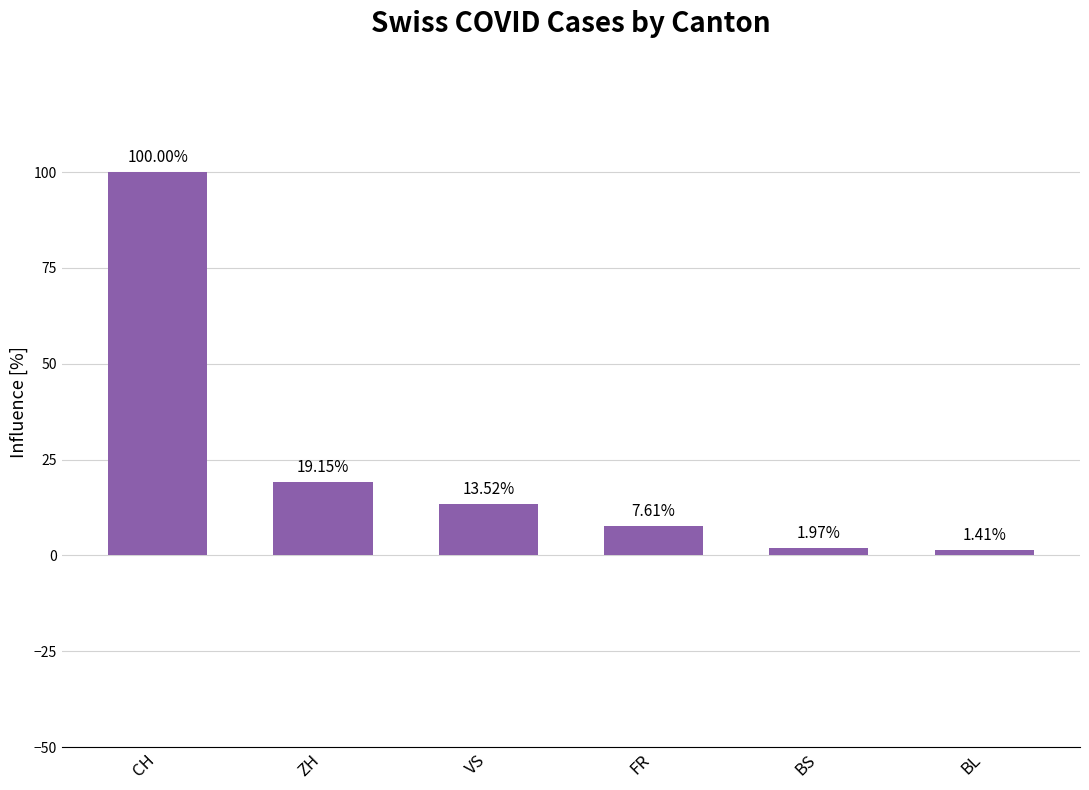

What is the greatest value displayed?

100.0